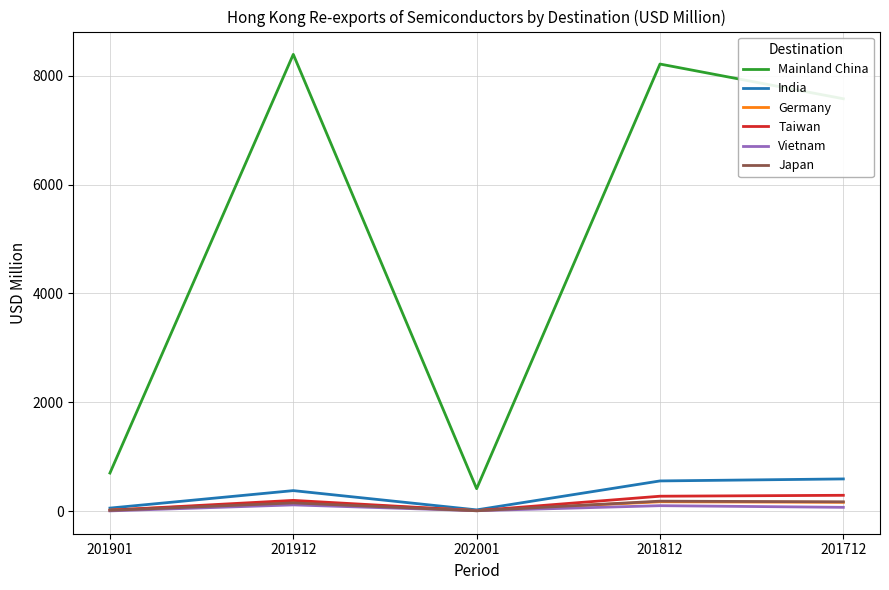

What is the maximum value for India?

594.9